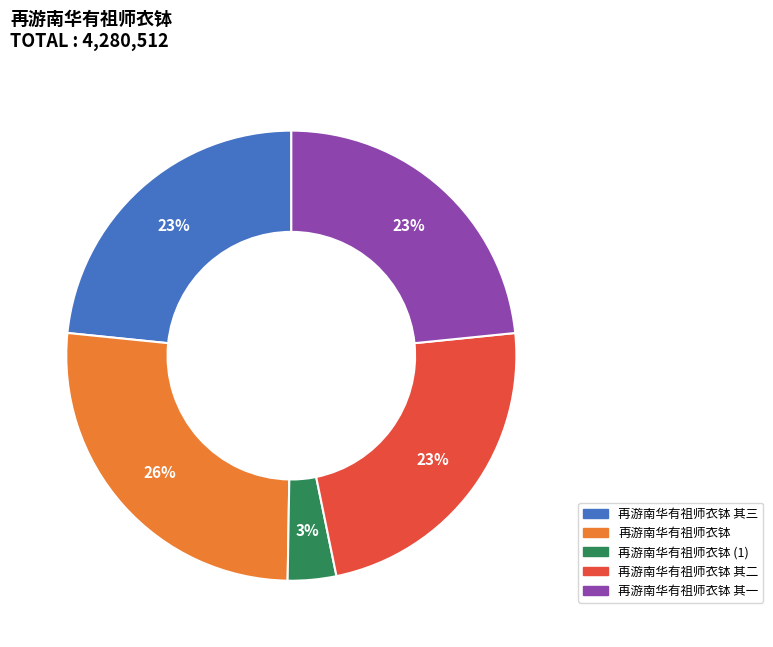

Count the number of slices in the pie.

5